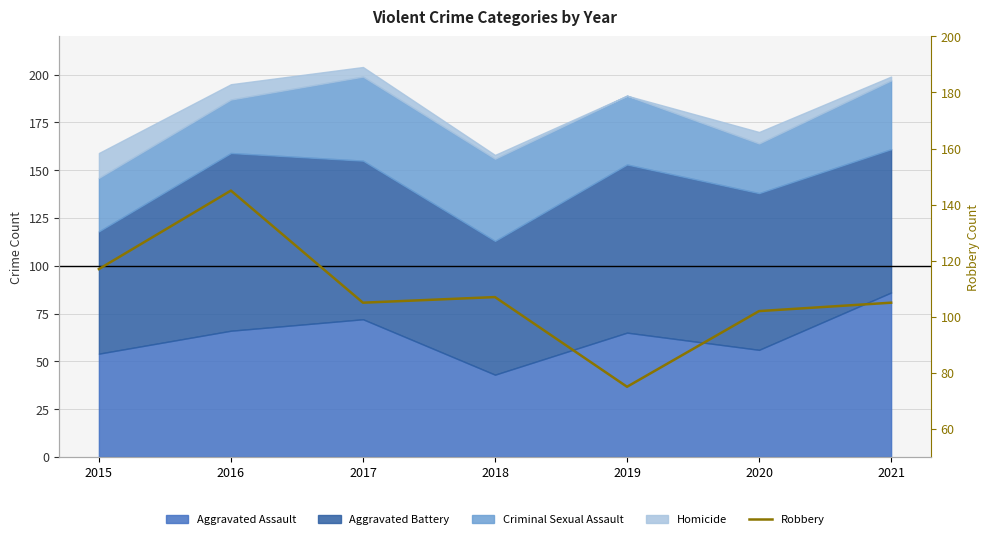

Where does the data first go above 105?

2015